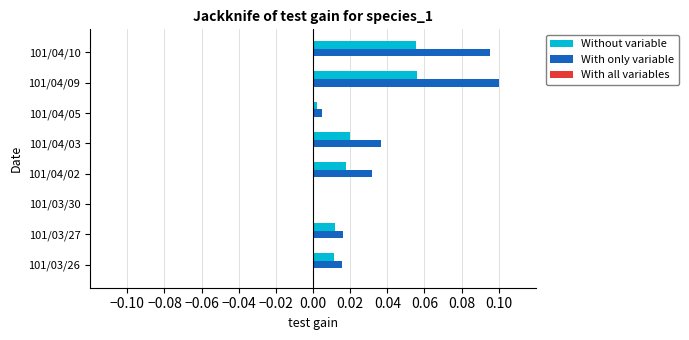

True or false: Without variable has a value of 0.0 at 101/04/02.

True